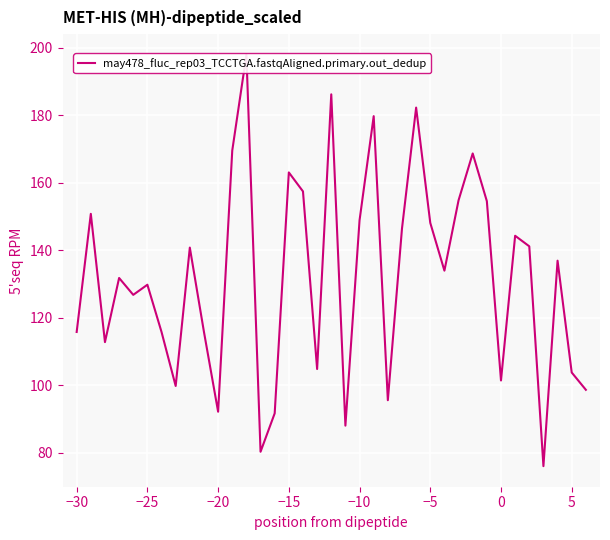

What is the sum of all values?

4888.0